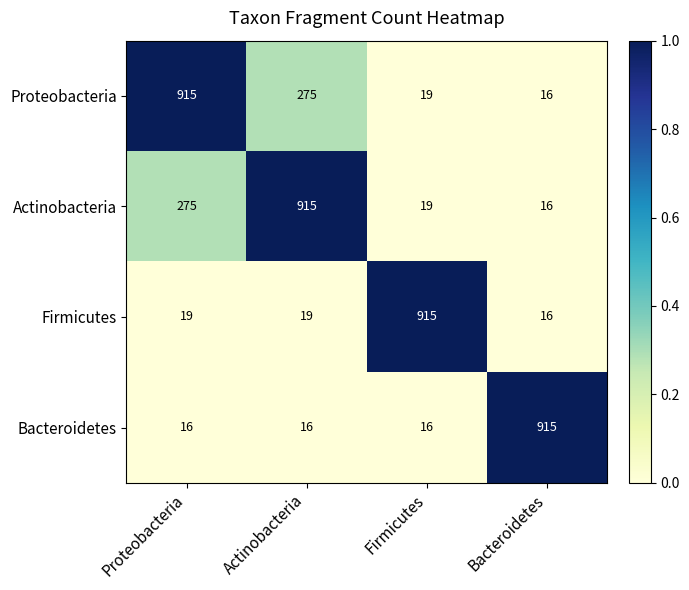

Reading left to right, list all the values displayed in this chart.

Proteobacteria: 915	275	19	16
Actinobacteria: 275	915	19	16
Firmicutes: 19	19	915	16
Bacteroidetes: 16	16	16	915